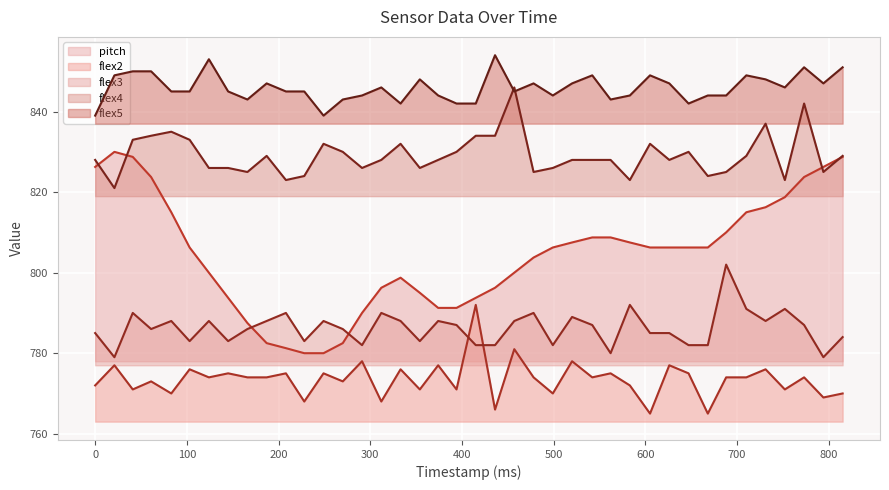

Which series ends up on top after the final intersection of flex4 and flex5?

flex5